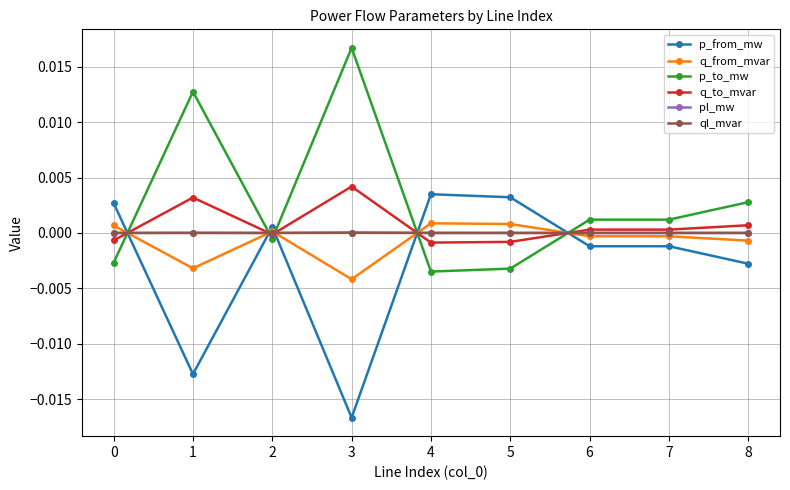

True or false: q_to_mvar has more than 1 points higher than both neighbors.

True